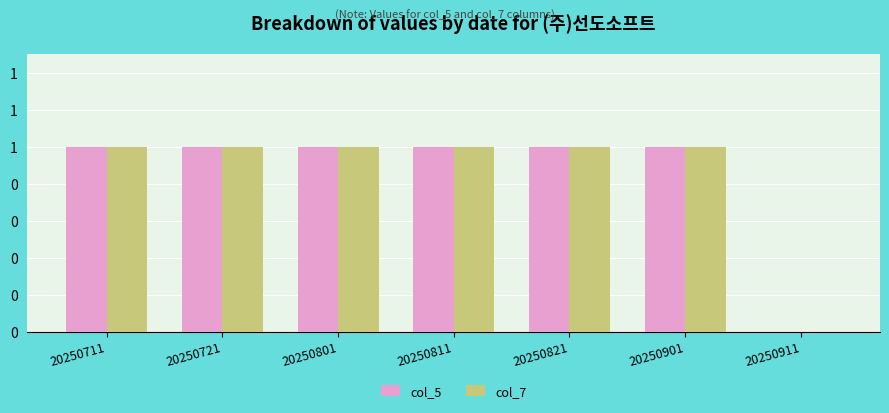

Are the bars grouped side by side (vs. stacked)?

Yes